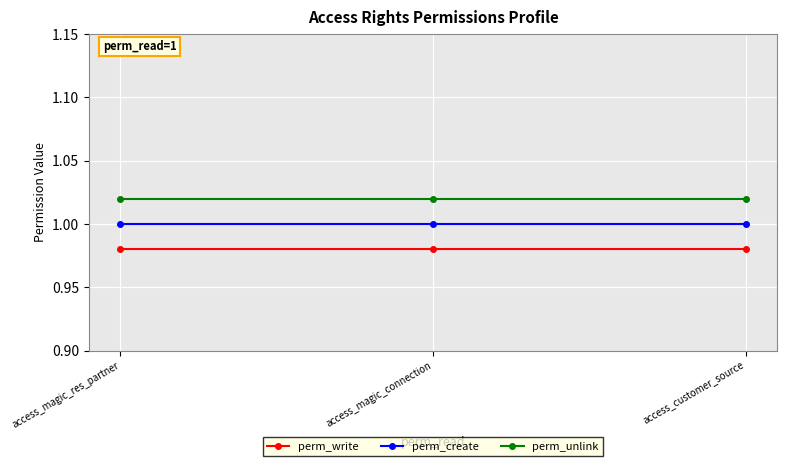

At which category is the sum across all series the highest?

access_magic_res_partner